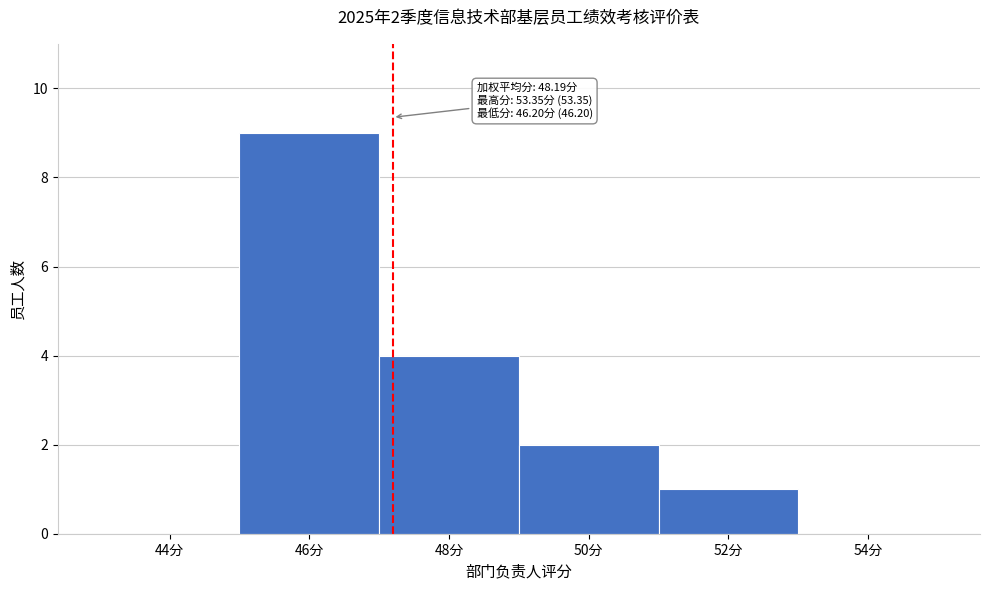

Reading left to right, list all the values displayed in this chart.

44分=0	46分=9	48分=4	50分=2	52分=1	54分=0